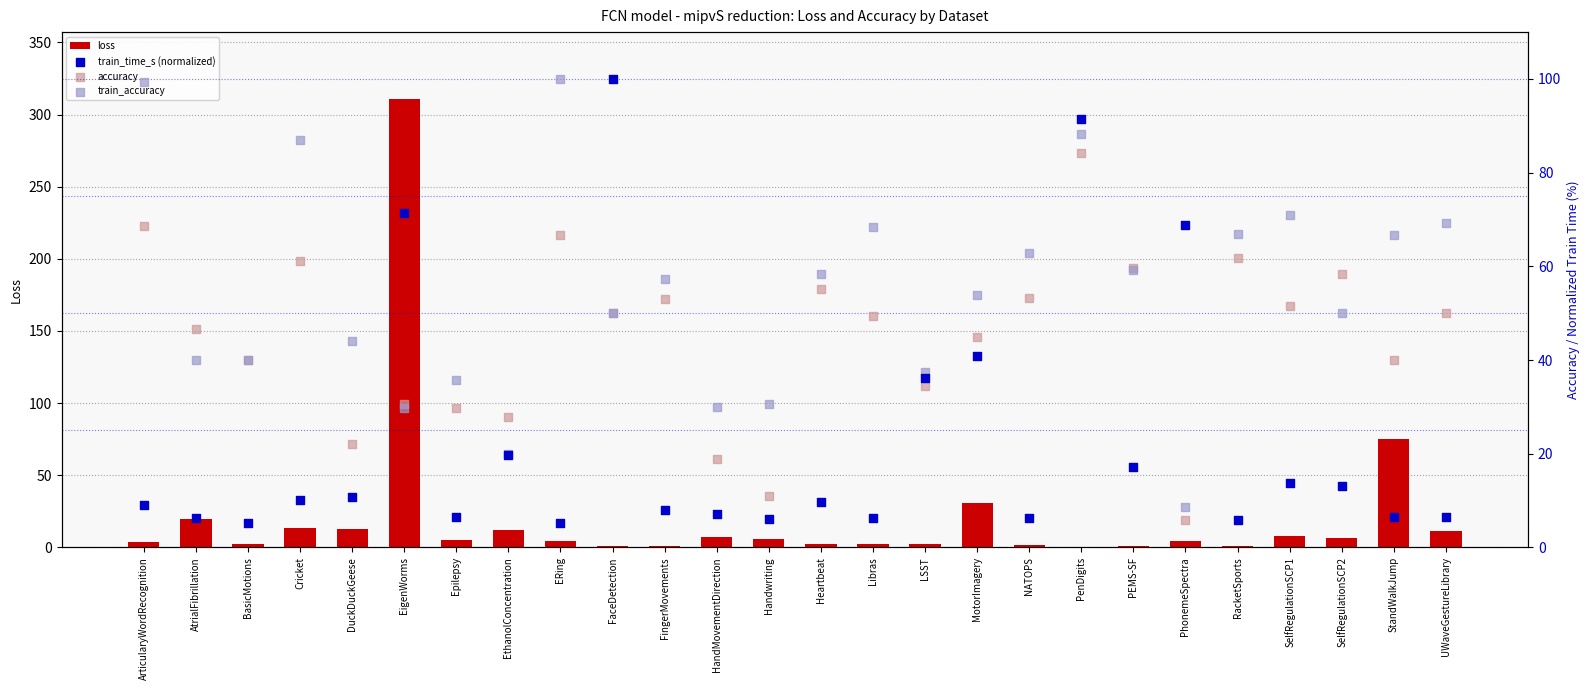

Is the value of loss at AtrialFibrillation greater than the value of train_time_s (normalized) at SelfRegulationSCP2?

Yes